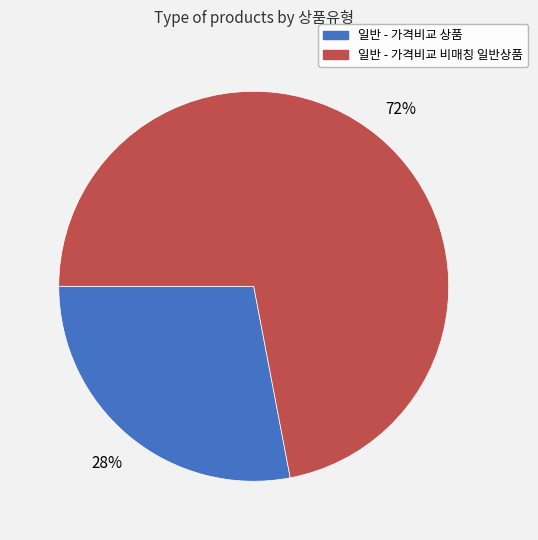

Is the sum of 일반 - 가격비교 비매칭 일반상품 and 일반 - 가격비교 상품 greater than half?

Yes